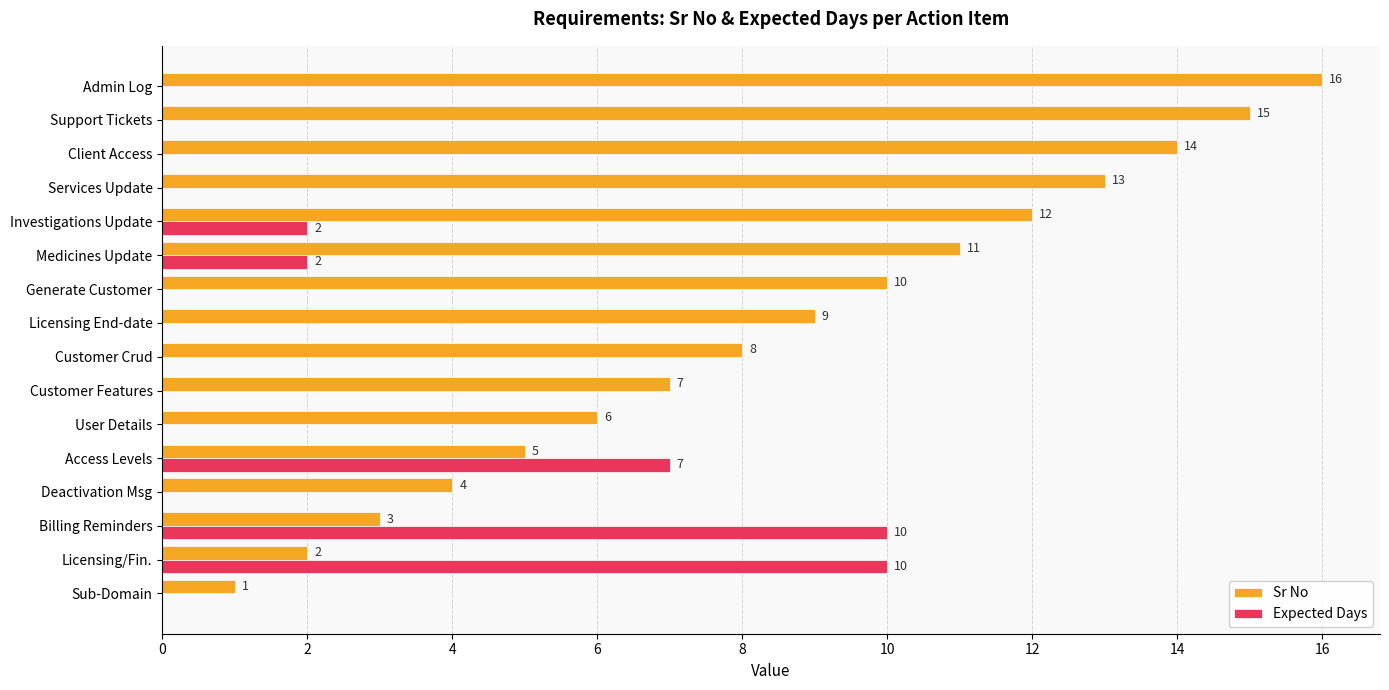

True or false: Sr No has a value of 12 at Investigations Update.

True